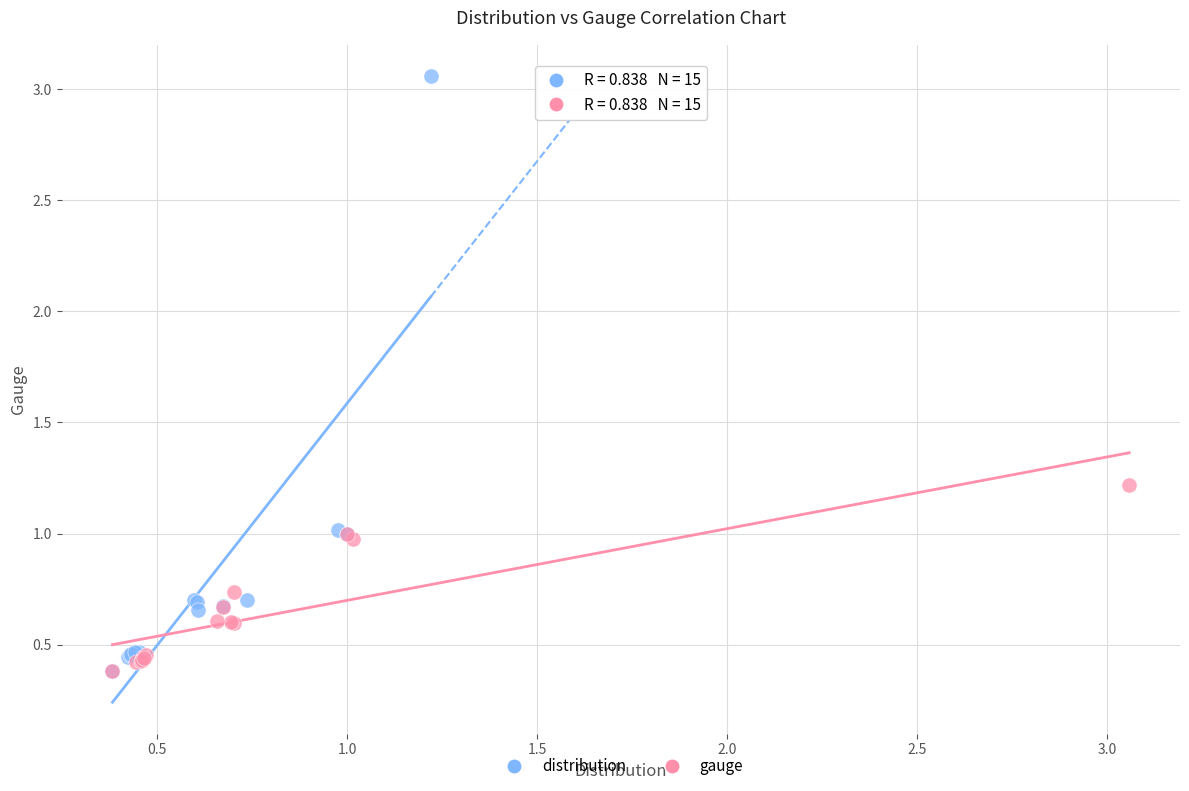

Which series has the widest spread of Y values?

distribution